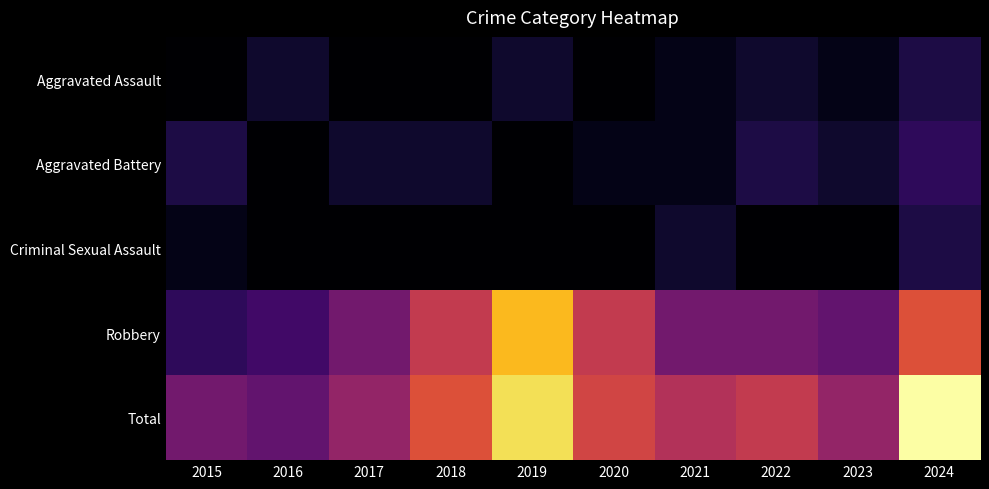

Reading left to right, extract all data points from this chart.

Aggravated Assault: 2015=0	2016=2	2017=0	2018=0	2019=2	2020=0	2021=1	2022=2	2023=1	2024=3
Aggravated Battery: 2015=3	2016=0	2017=2	2018=2	2019=0	2020=1	2021=1	2022=3	2023=2	2024=4
Criminal Sexual Assault: 2015=1	2016=0	2017=0	2018=0	2019=0	2020=0	2021=2	2022=0	2023=0	2024=3
Robbery: 2015=4	2016=5	2017=8	2018=13	2019=21	2020=13	2021=8	2022=8	2023=7	2024=15
Total: 2015=8	2016=7	2017=10	2018=15	2019=23	2020=14	2021=12	2022=13	2023=10	2024=25